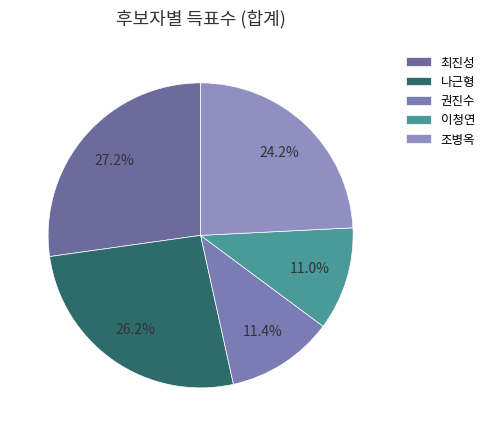

Combined, what portion of the pie is 조병옥 and 나근형?

50.4%